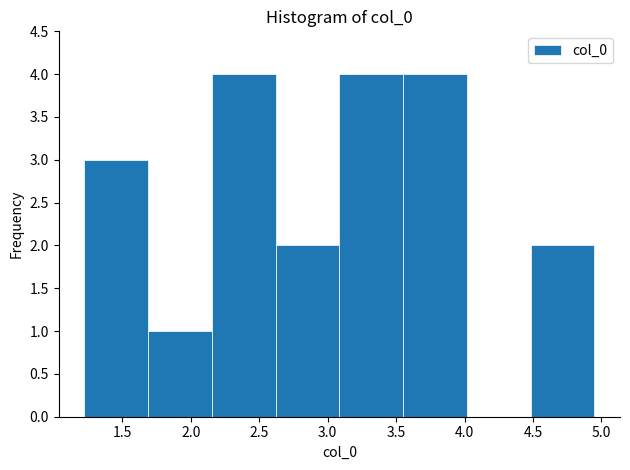

Reading left to right, list every bar in this chart as the range it spans on the x-axis followed by its height. Neither the bar edges nor the heights are printed on the chart, so give them approximately, as read against the axes.

1.20 to 1.70: 3
1.70 to 2.15: 1
2.15 to 2.60: 4
2.60 to 3.10: 2
3.10 to 3.55: 4
3.55 to 4.00: 4
4.00 to 4.50: 0
4.50 to 4.95: 2